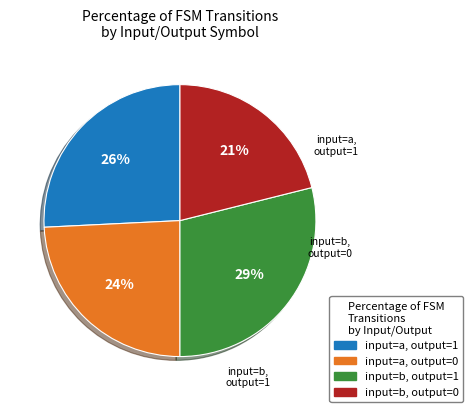

To the nearest percent, what is the combined percentage of input=b, output=1 and input=a, output=1?

55%